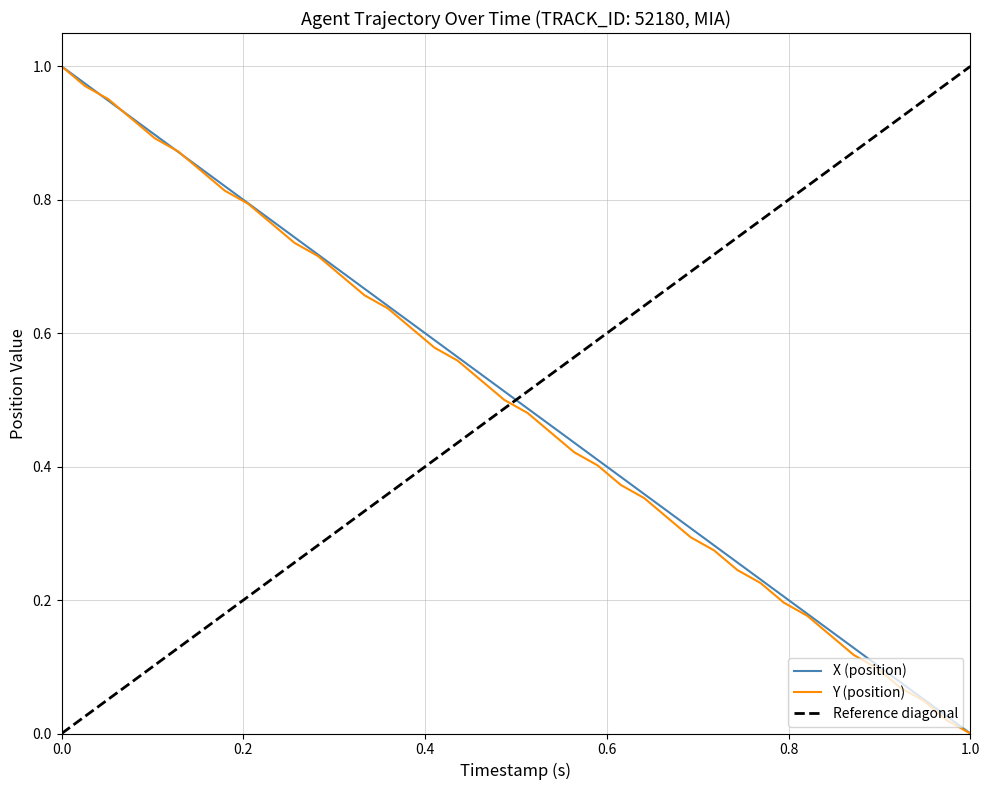

How many intersections are there between Y (position) and X (position)?

4